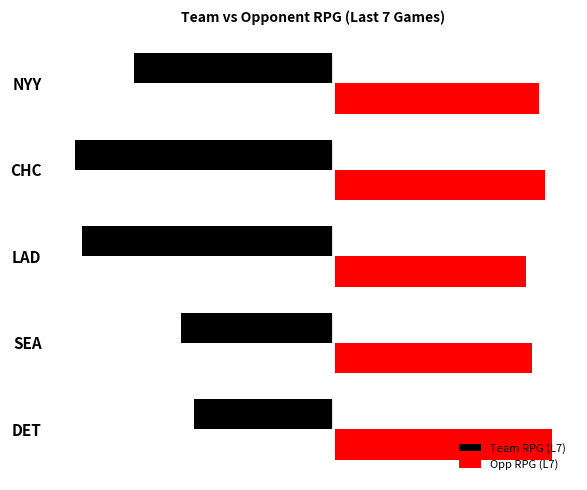

List the series in order of their peak value, highest first.

Opp RPG (L7), Team RPG (L7)